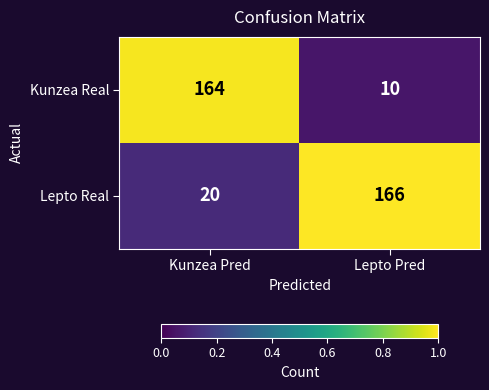

How many data points does each series have?

2